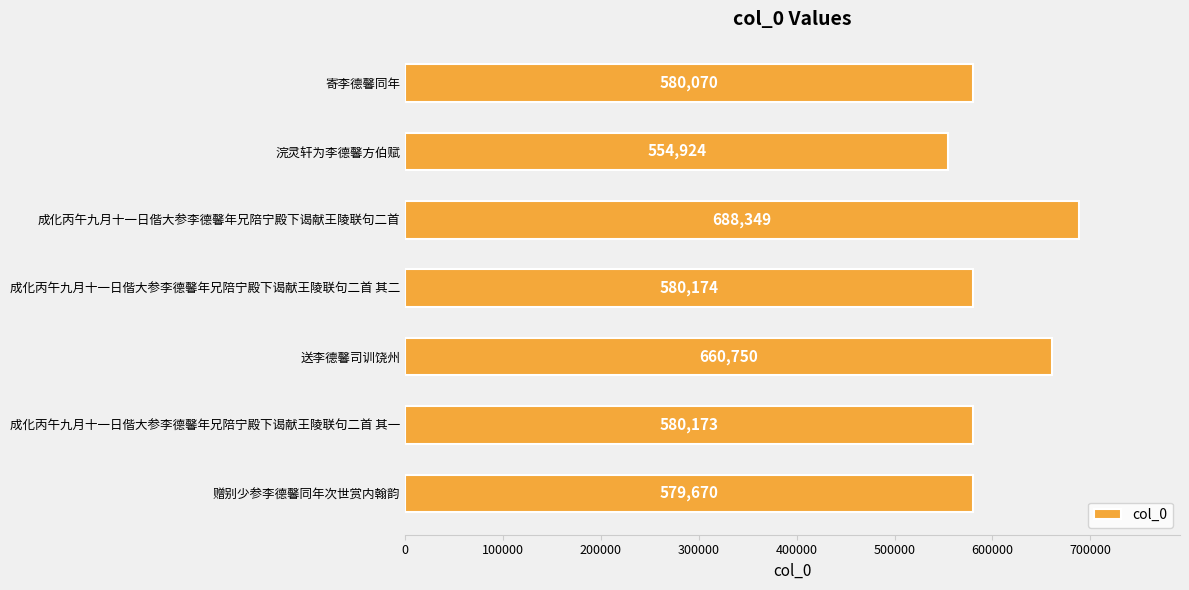

What is the difference between the maximum and minimum values?

133425